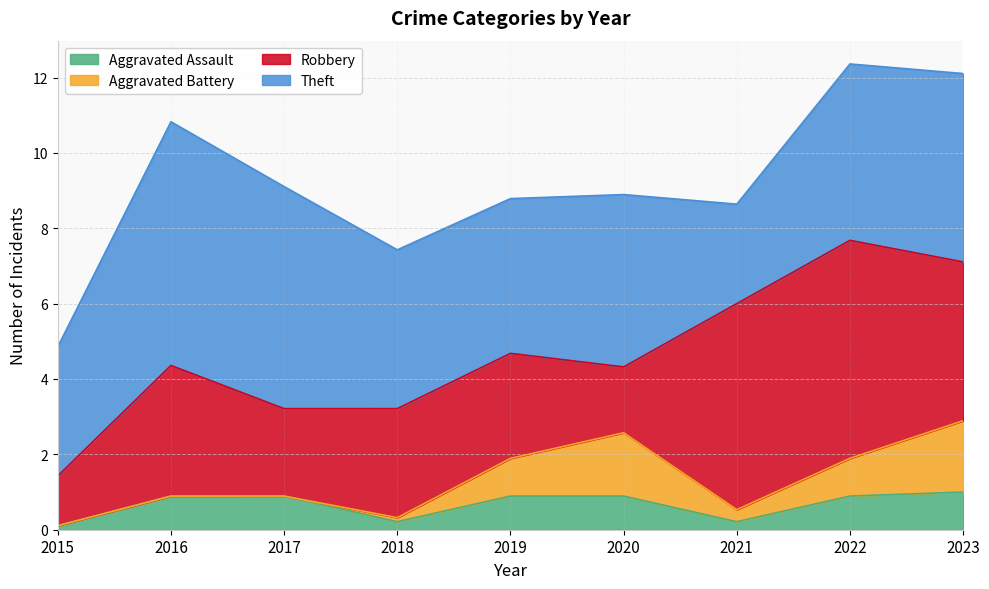

True or false: Theft has more than 1 interior local peaks.

True